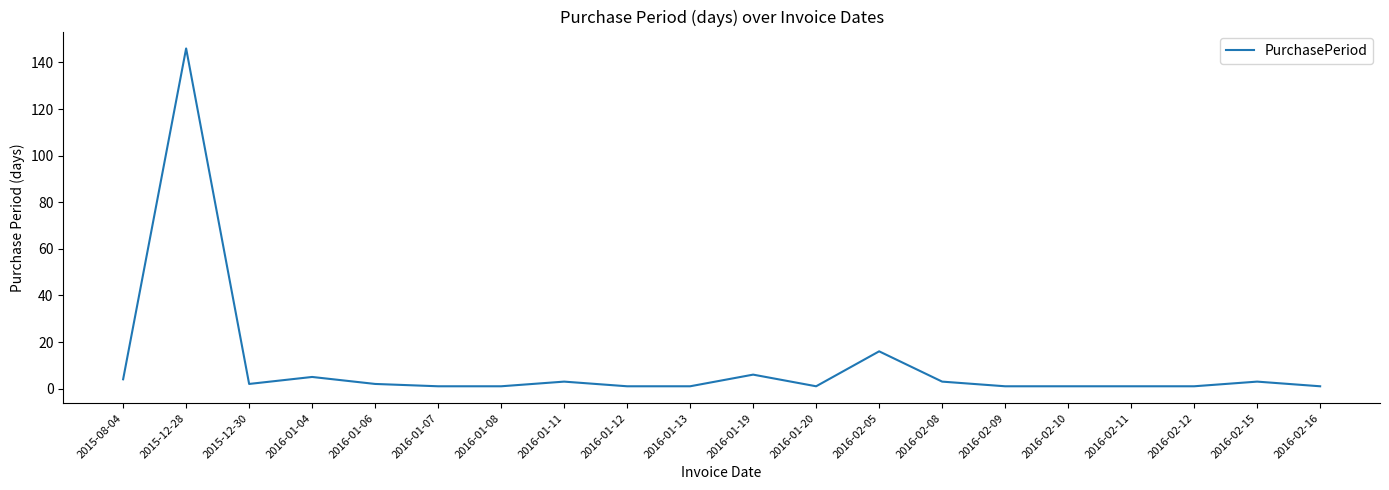

Which has a higher value, 2015-12-28 or 2015-08-04?

2015-12-28